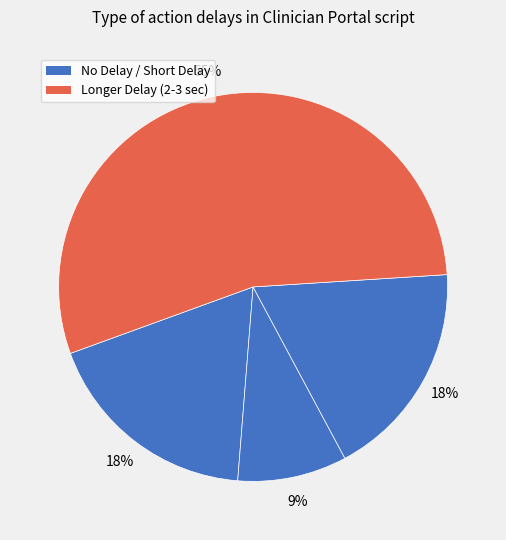

Count the number of slices in the pie.

4